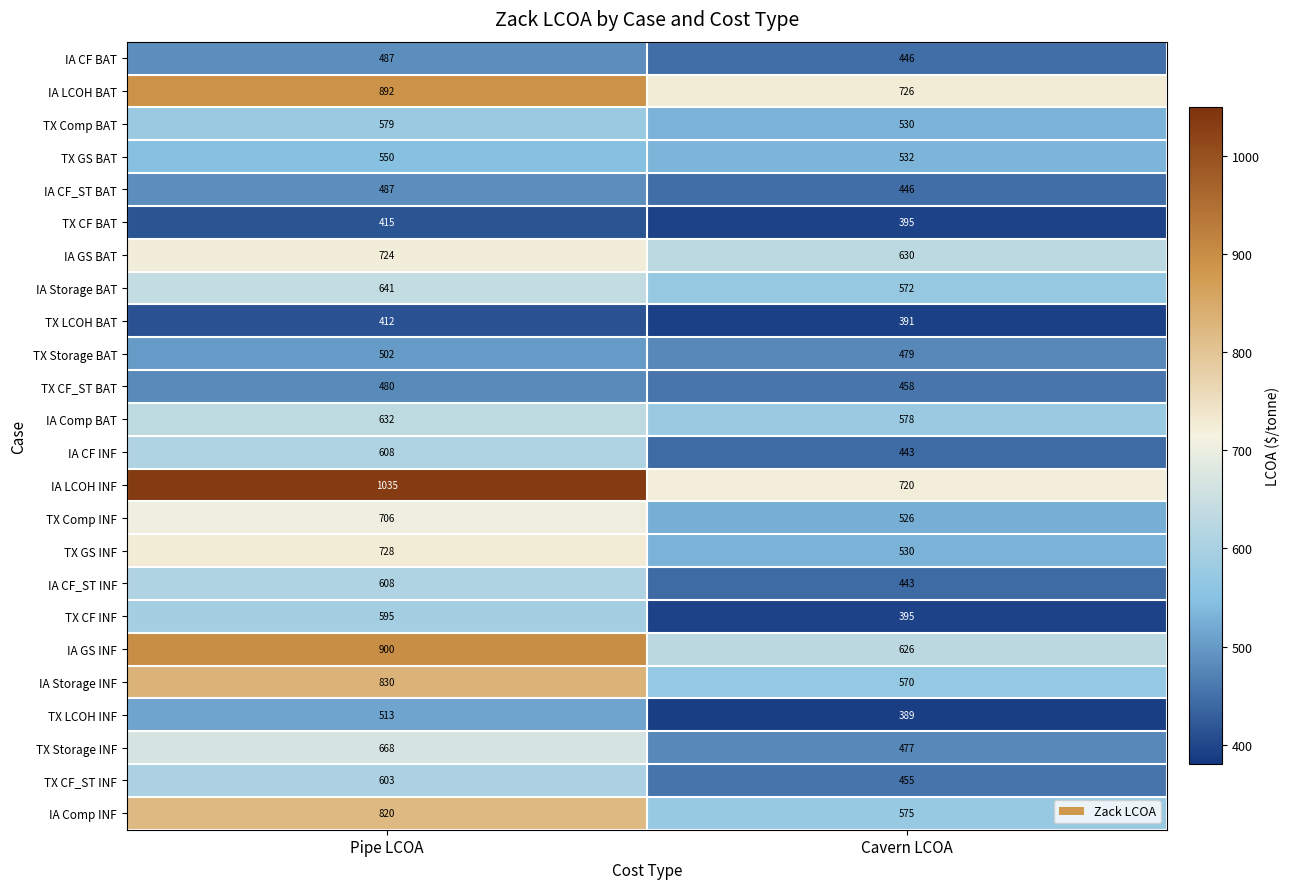

Which category has the highest value across all series?

Pipe LCOA